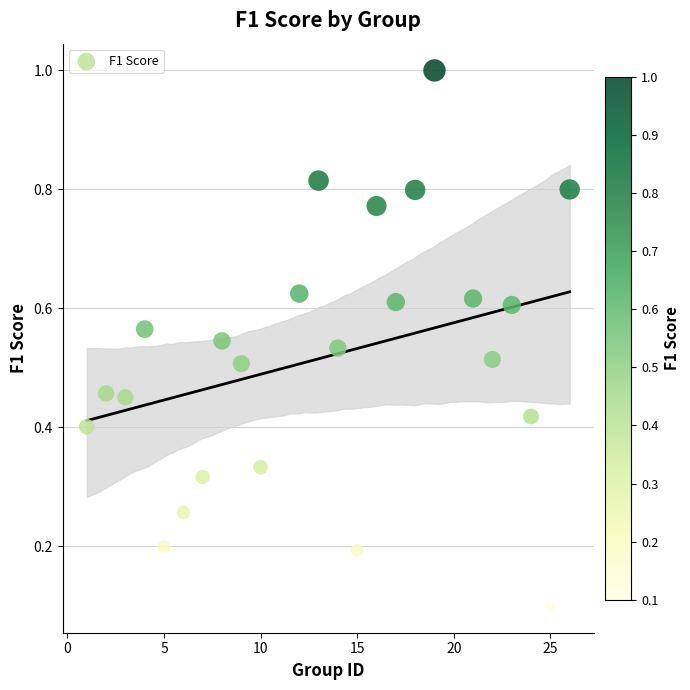

What is the range of Y values (max minus min)?

0.9